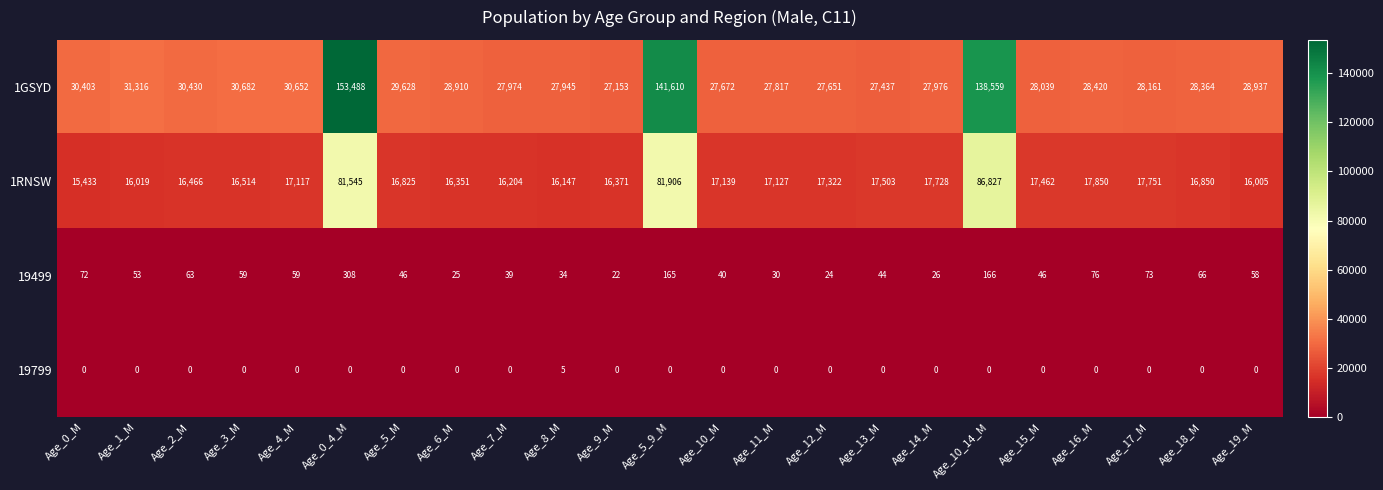

True or false: 19799 has a value of 0 at Age_13_M.

True